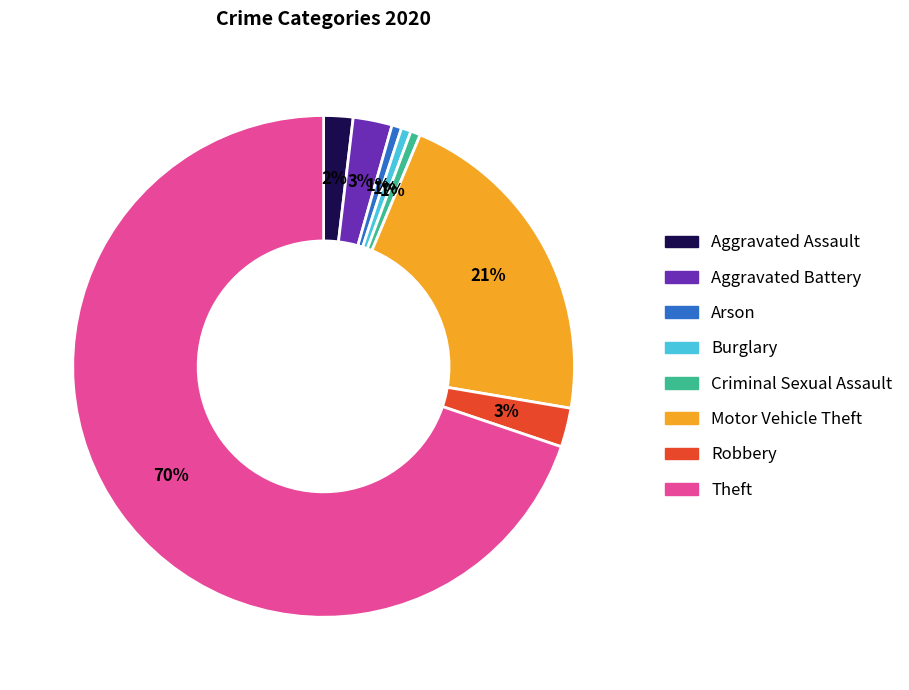

To the nearest percent, what is the average slice percentage?

12%